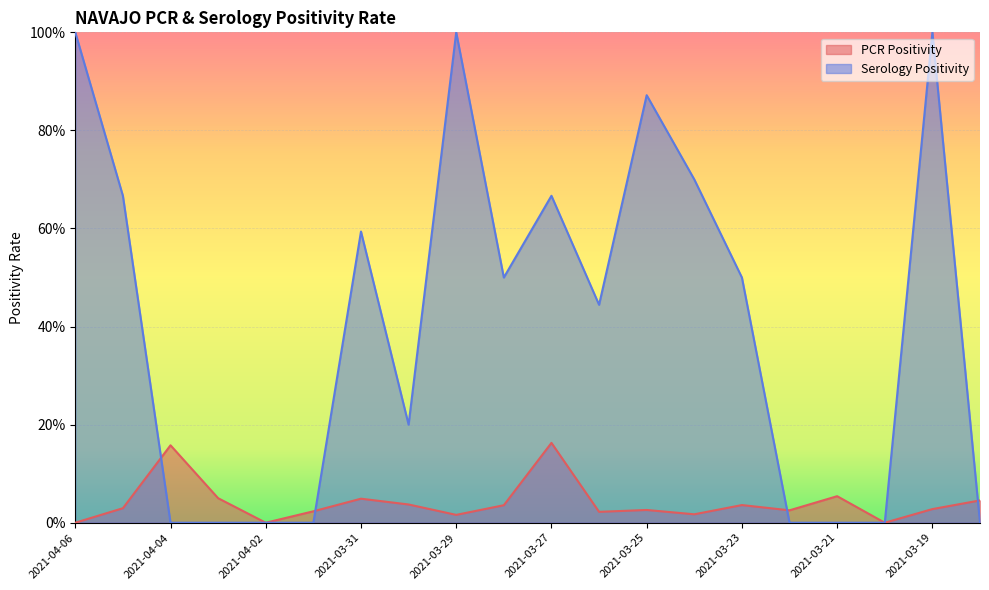

What is the label of the 13th point from the right?

2021-03-30